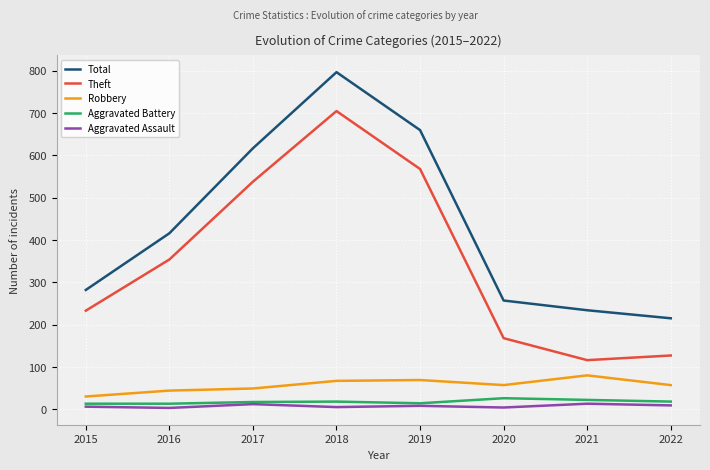

Which series changed the most between 2015 and 2018?

Total